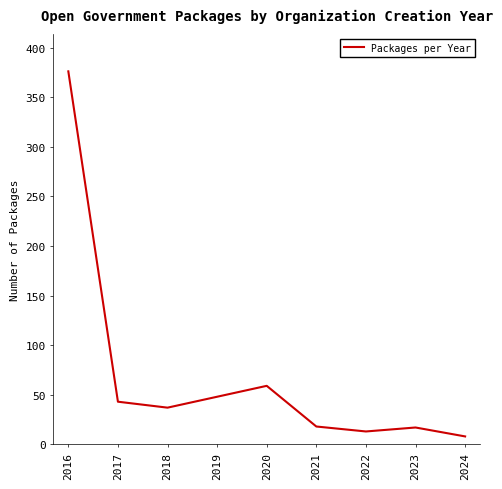

Approximately how many times larger is the value at 2023 compared to 2019?

0.4